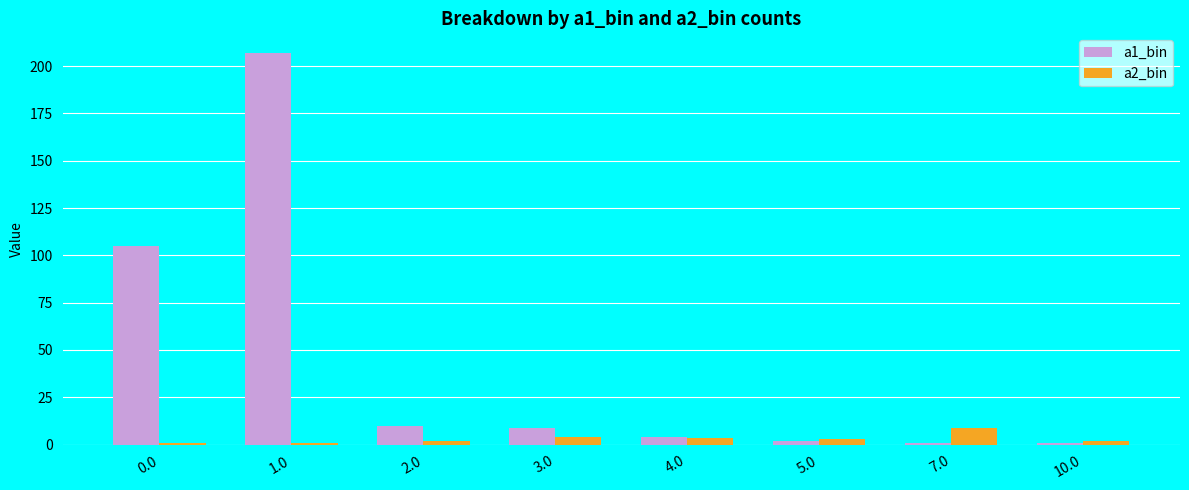

At which category is the sum across all series the highest?

1.0